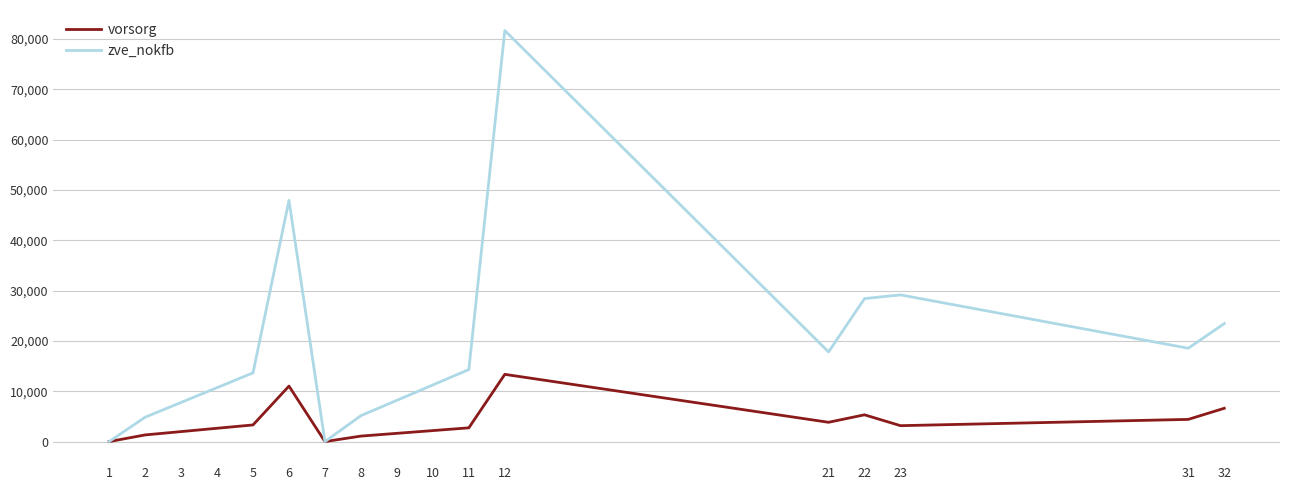

Rank the series by their maximum value, from highest to lowest.

zve_nokfb, vorsorg